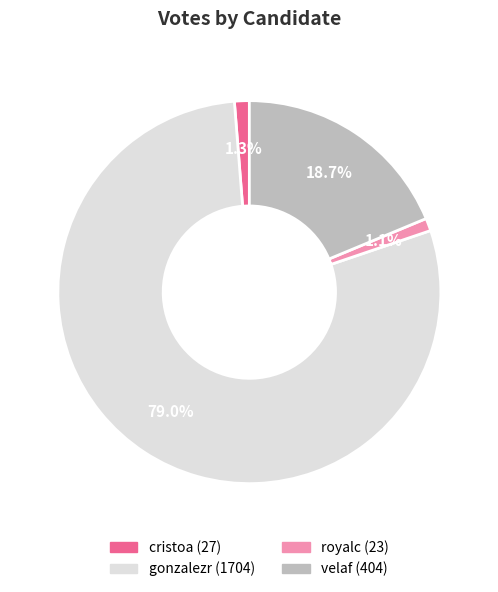

Is the sum of gonzalezr and cristoa greater than half?

Yes